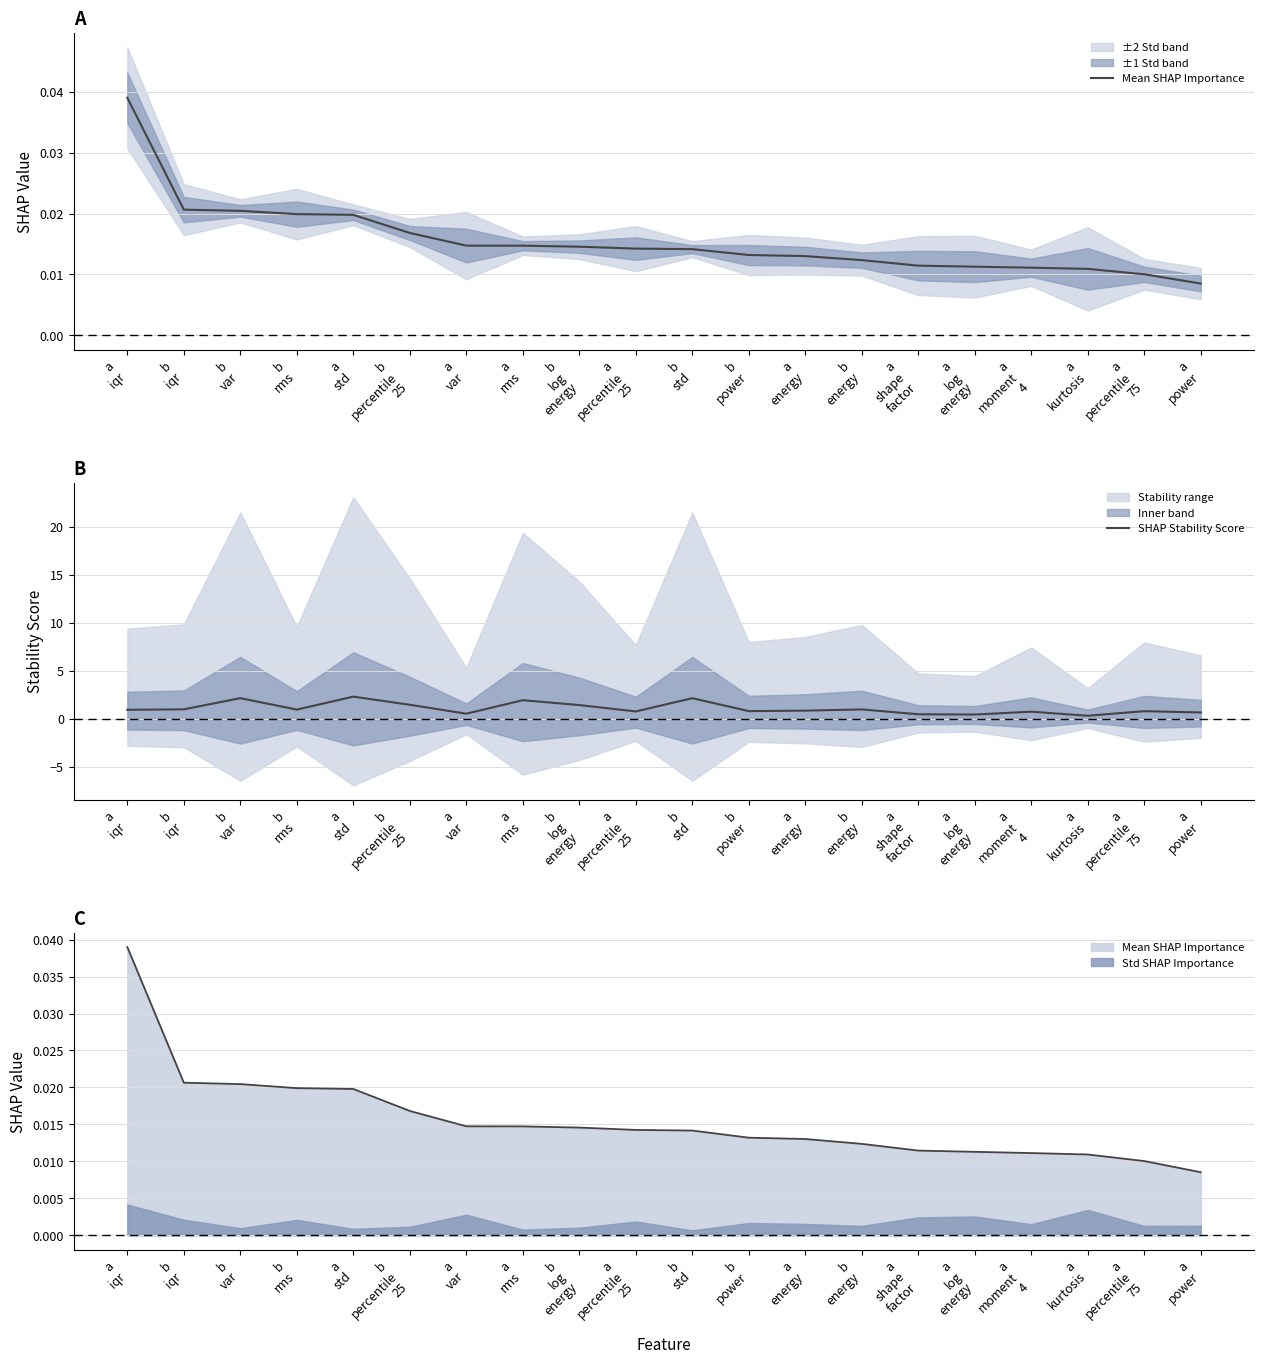

List the series in order of their peak value, highest first.

SHAP Stability Score, Mean SHAP Importance